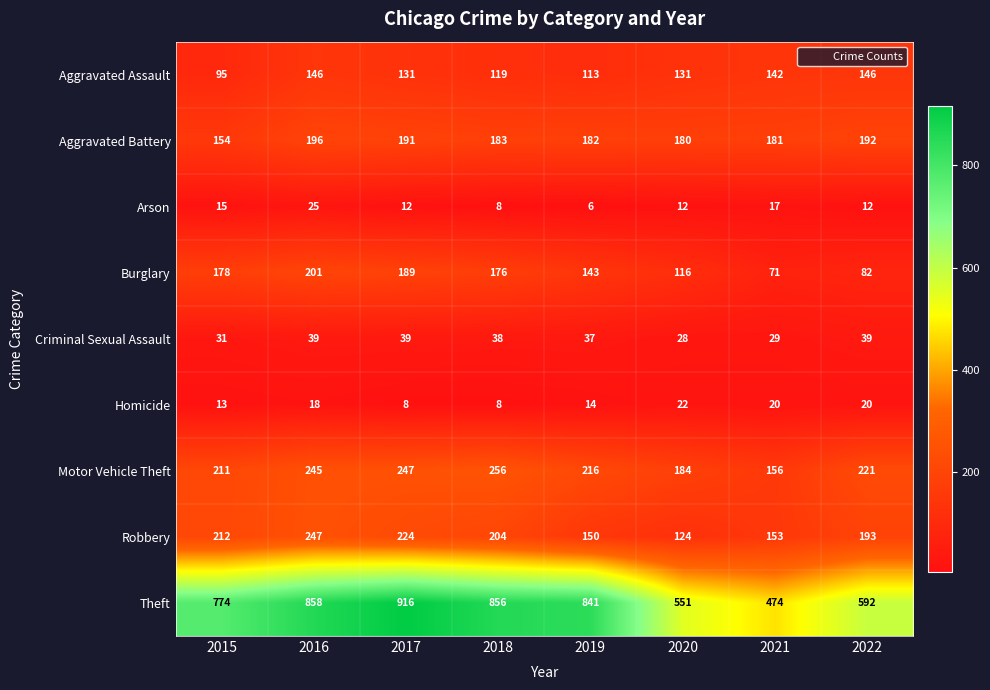

What is the difference between the Robbery values at 2022 and 2020?

69